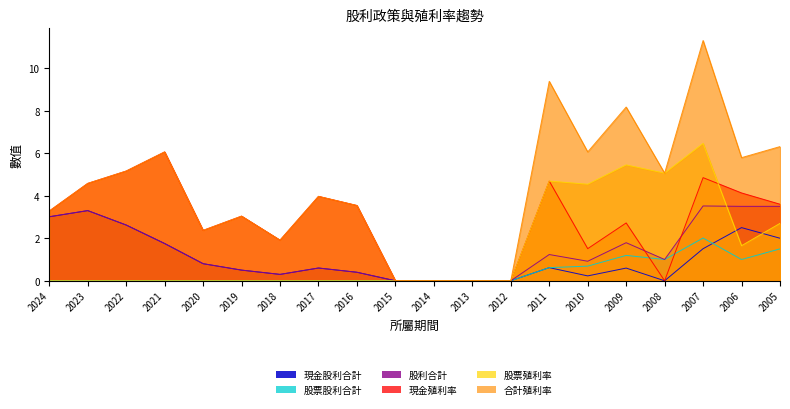

The 股票殖利率 series shows 2.7 at 2016. True or false?

False